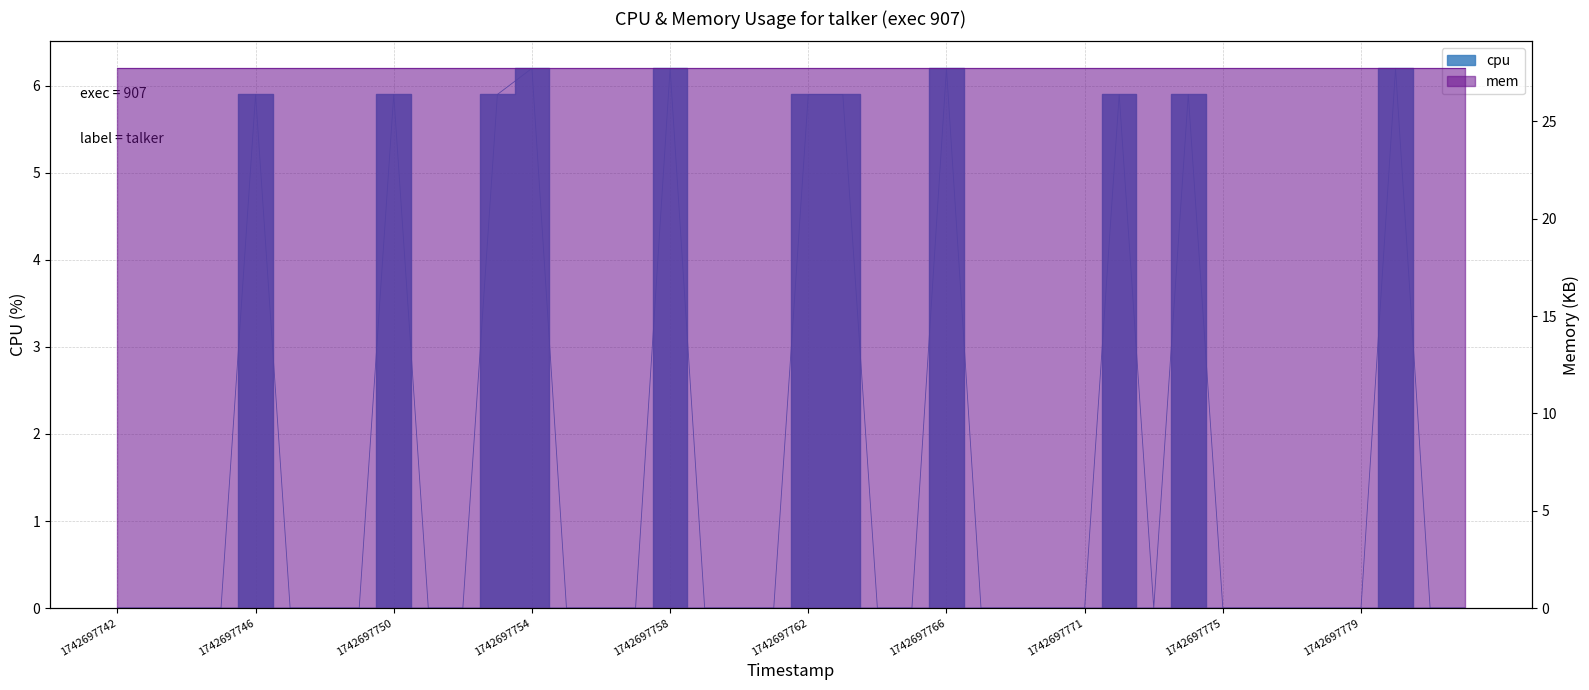

What is the change in value from 1742697759 to 1742697762?

+5.9